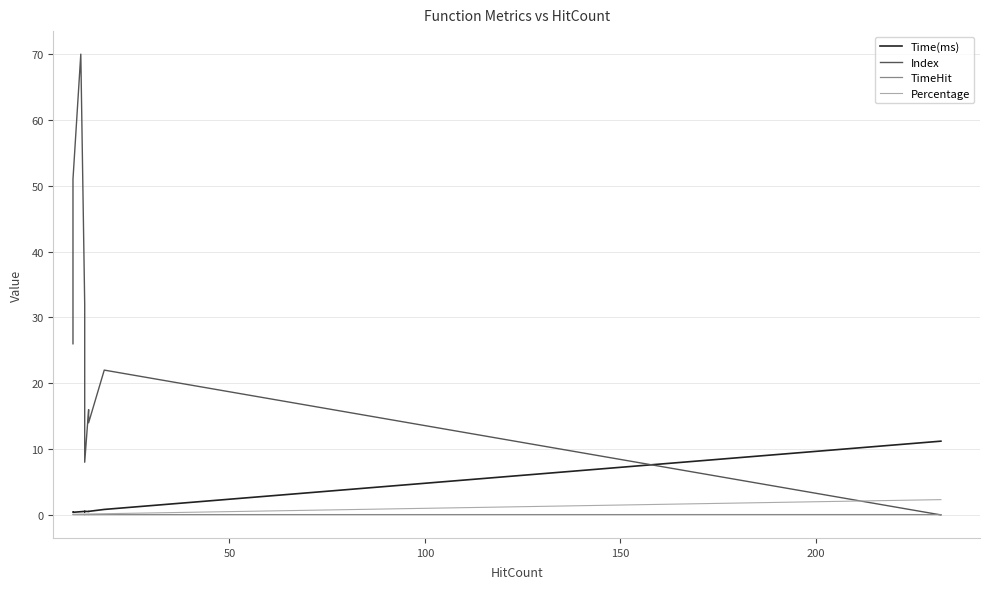

How many interior local valleys does the Index series have?

2